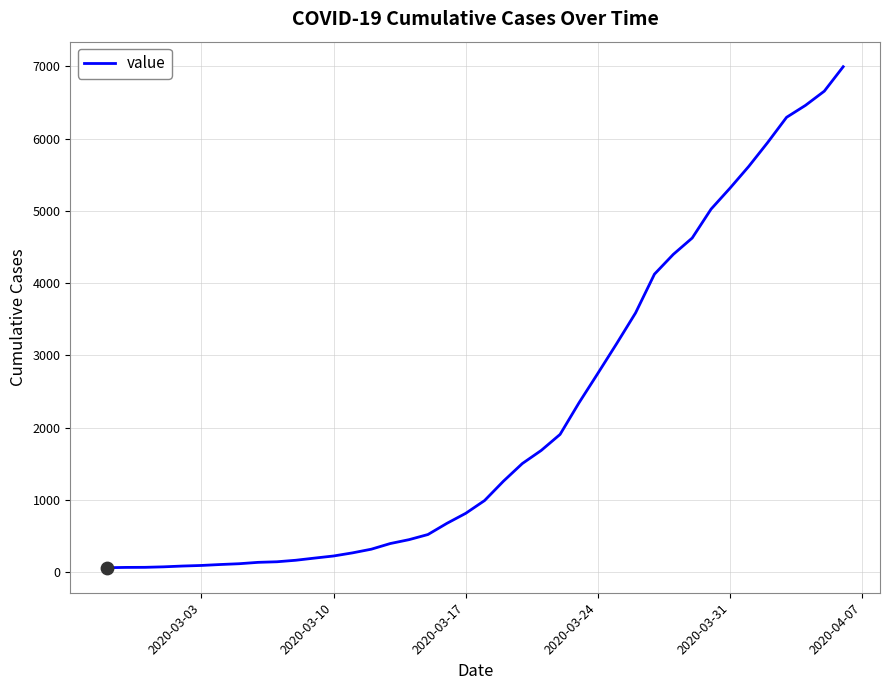

What is the difference between the maximum and minimum values?

6931